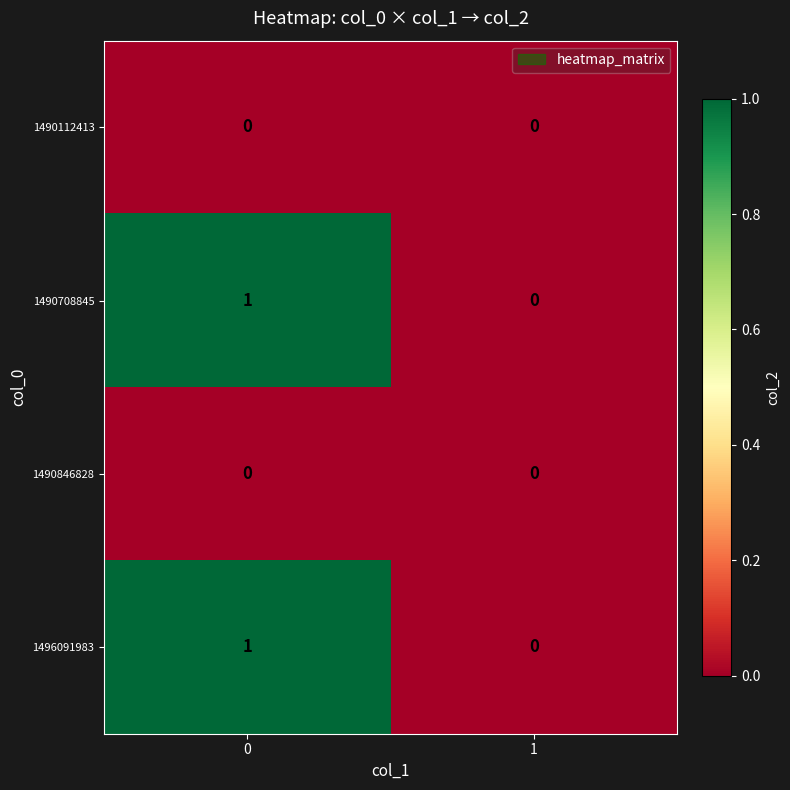

Reading left to right, what are all the values shown in this chart?

1490112413: 0=0	1=0
1490708845: 0=1	1=0
1490846828: 0=0	1=0
1496091983: 0=1	1=0